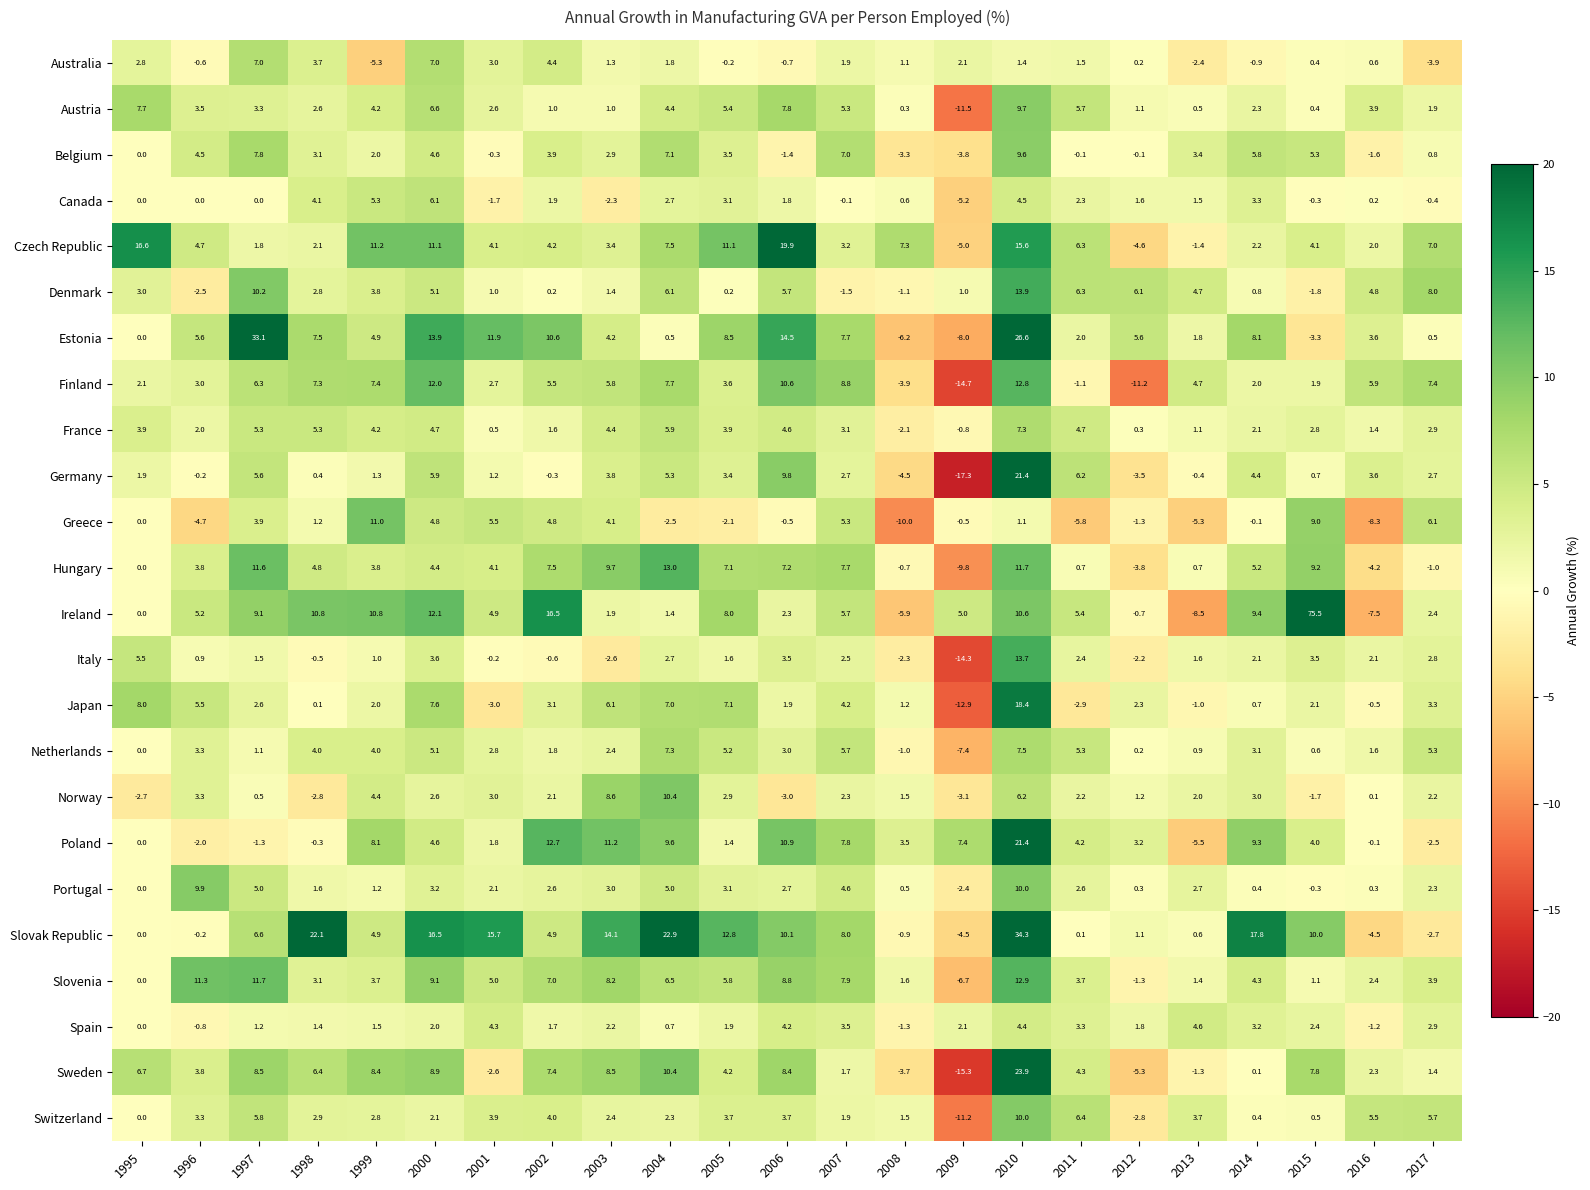

What is the smallest value displayed?

-17.3